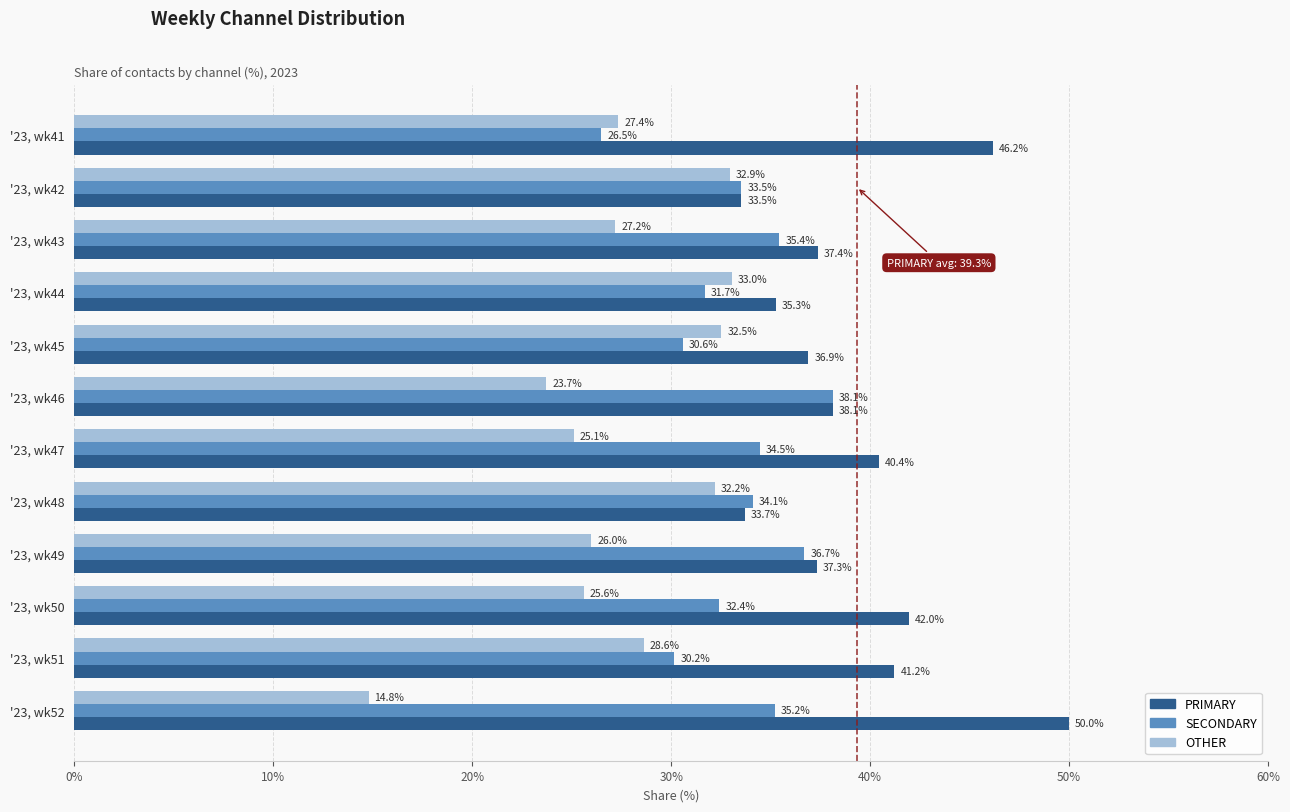

What are all the series names shown in the legend?

PRIMARY, SECONDARY, OTHER